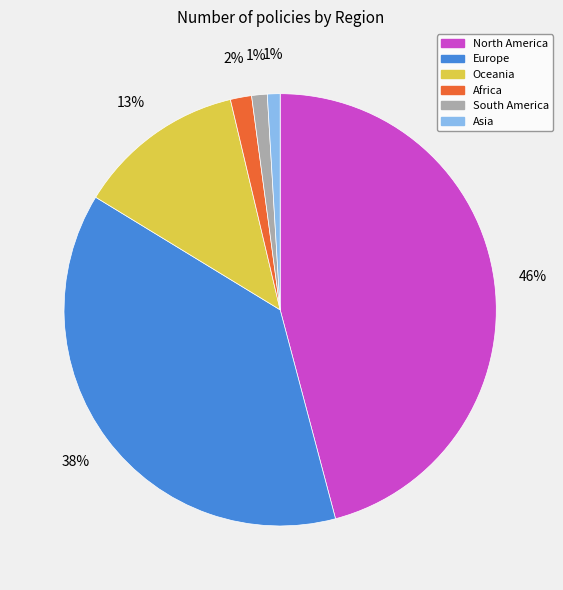

Combined, do Oceania and South America account for over 50%?

No